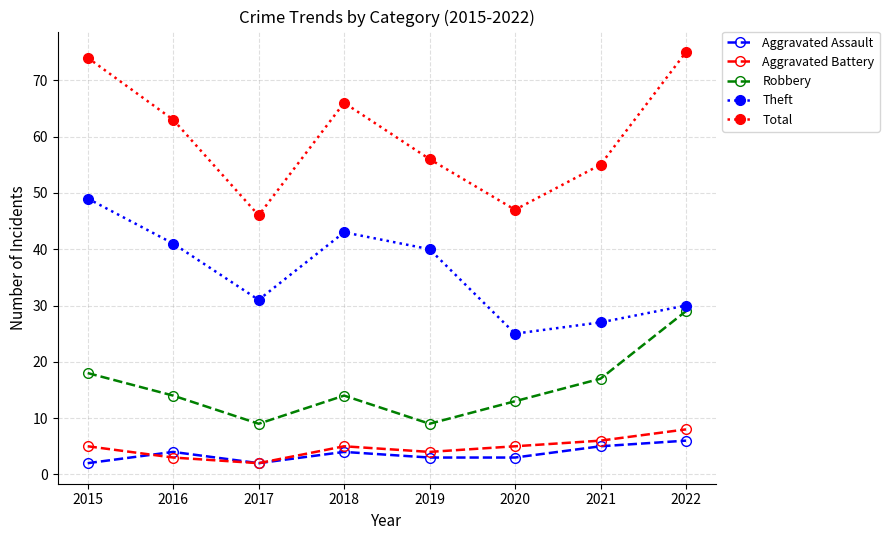

True or false: Robbery has a value of 5 at 2020.

False